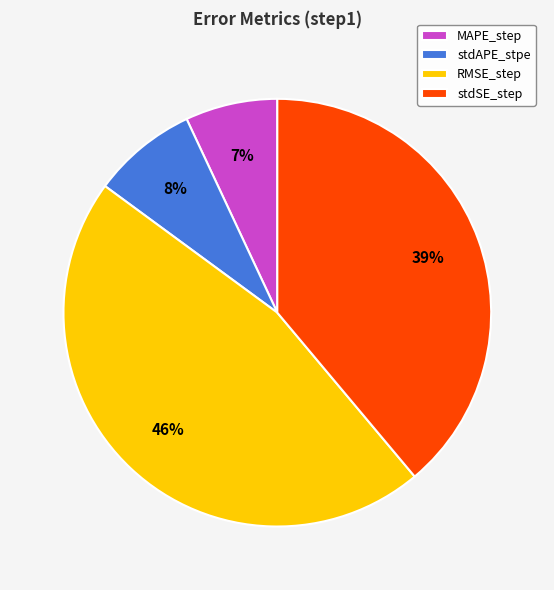

Do stdSE_step and MAPE_step together represent more than half of the pie?

No